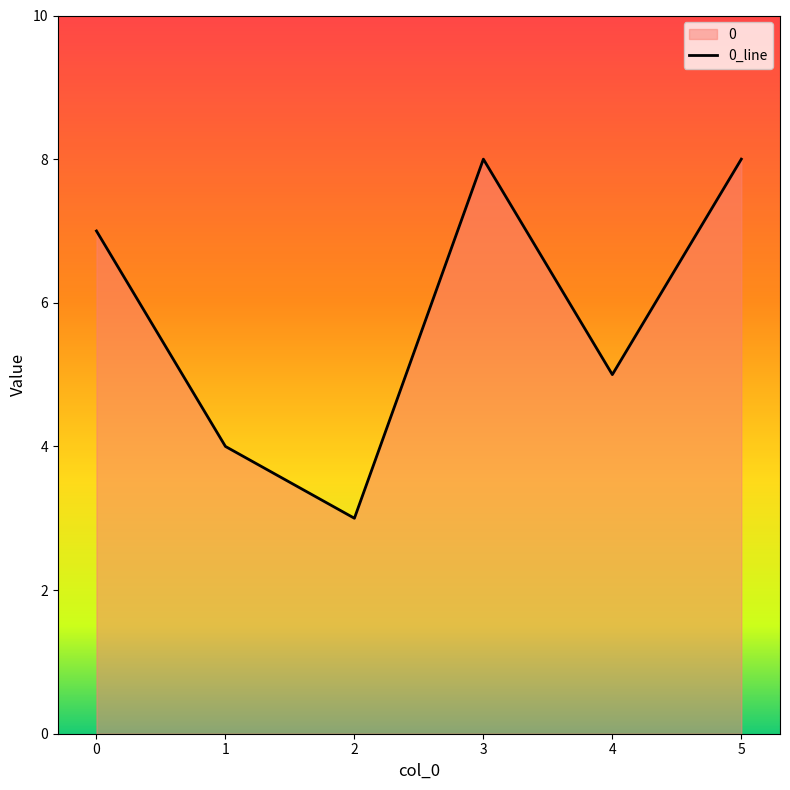

The value at 3 is 8. True or false?

True